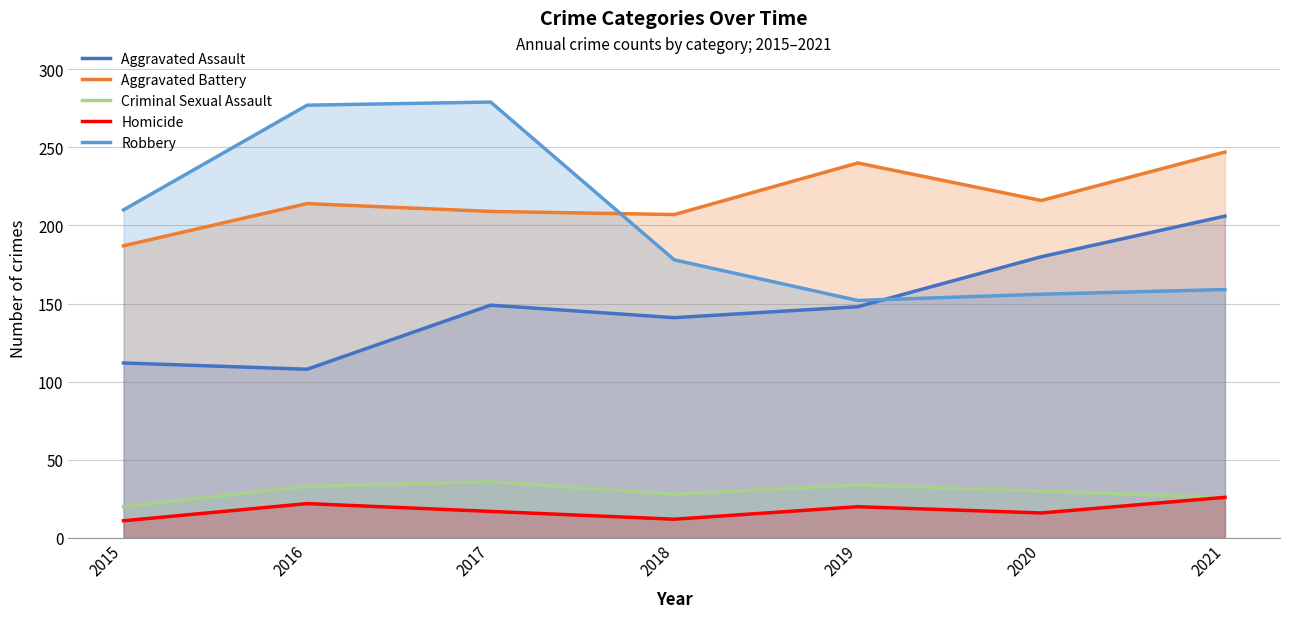

At which label does Criminal Sexual Assault reach its peak?

2017